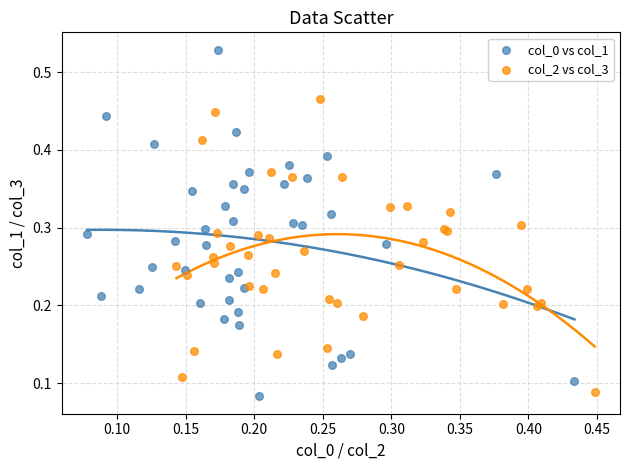

Which series reaches the minimum Y coordinate?

col_0 vs col_1